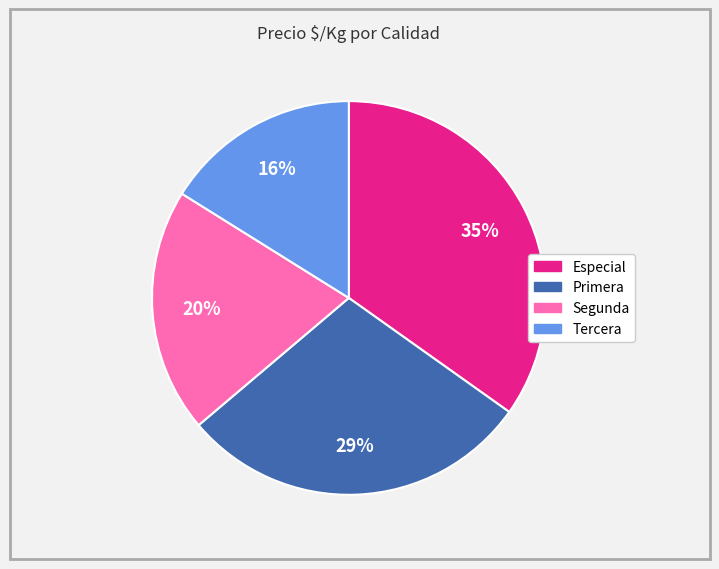

Which category has the smallest portion of the pie?

Tercera